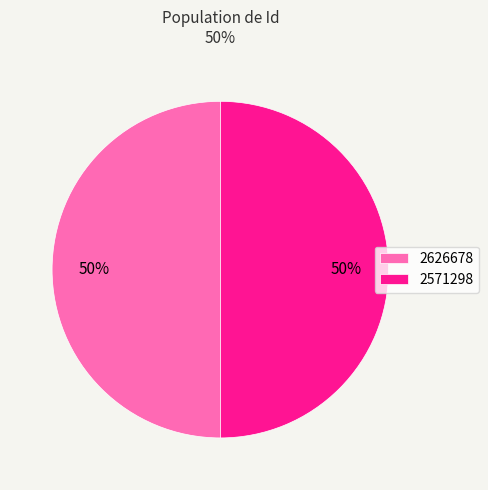

To the nearest percent, what portion does 2571298 represent?

50%